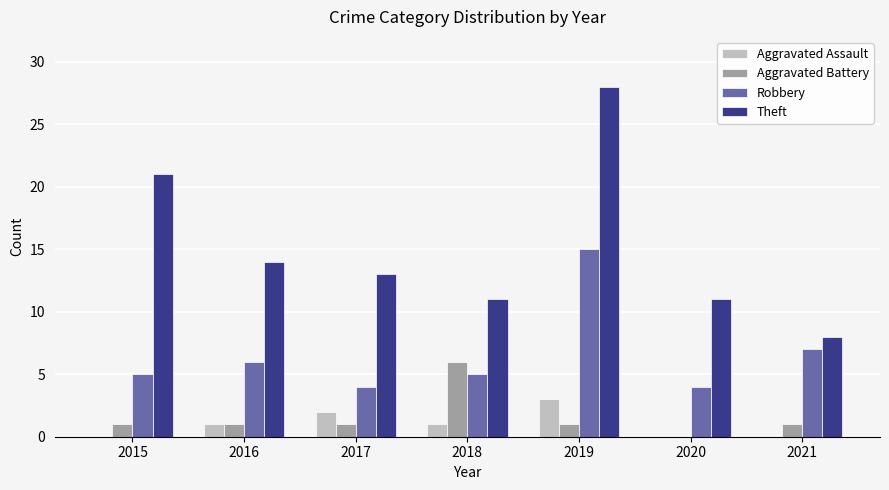

What is the difference between the Aggravated Battery values at 2018 and 2015?

5